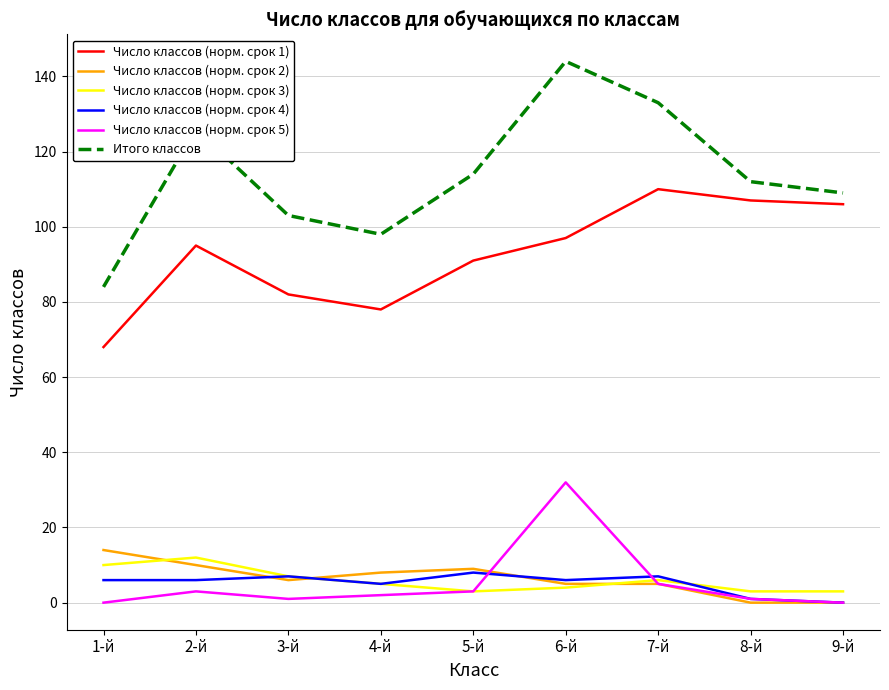

Is the value of Число классов (норм. срок 1) at 2-й greater than the value of Число классов (норм. срок 4) at 9-й?

Yes